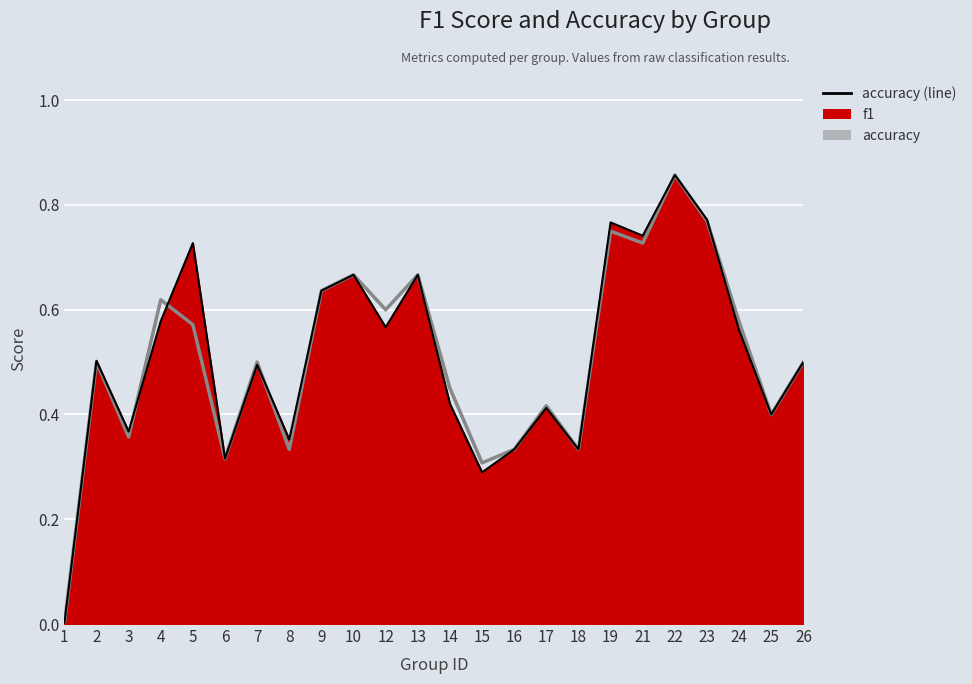

What is the value of the accuracy point at the 2nd from the left?

0.5